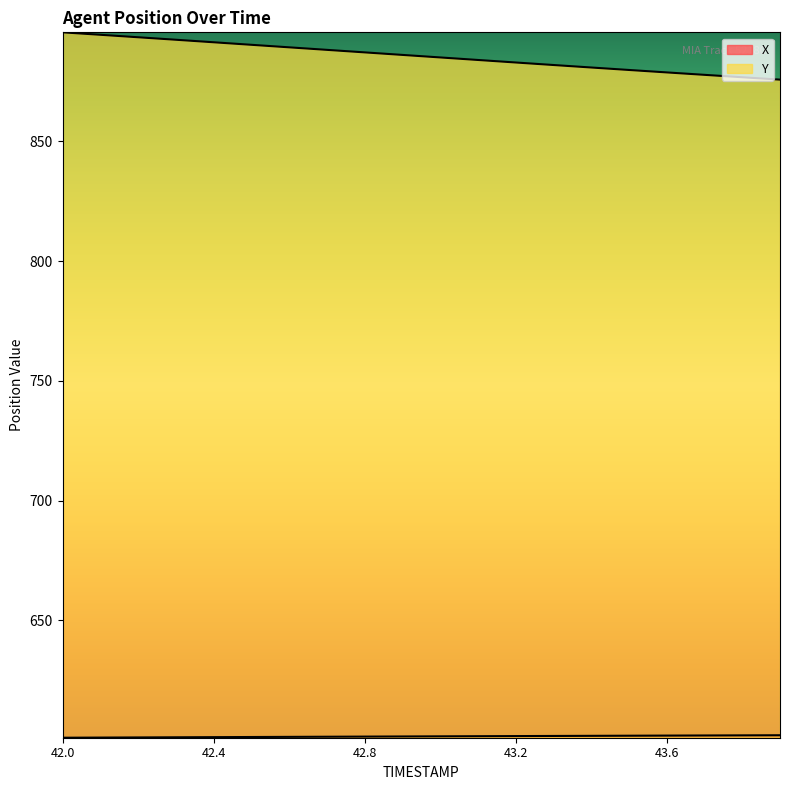

True or false: Y and X cross at least once.

False